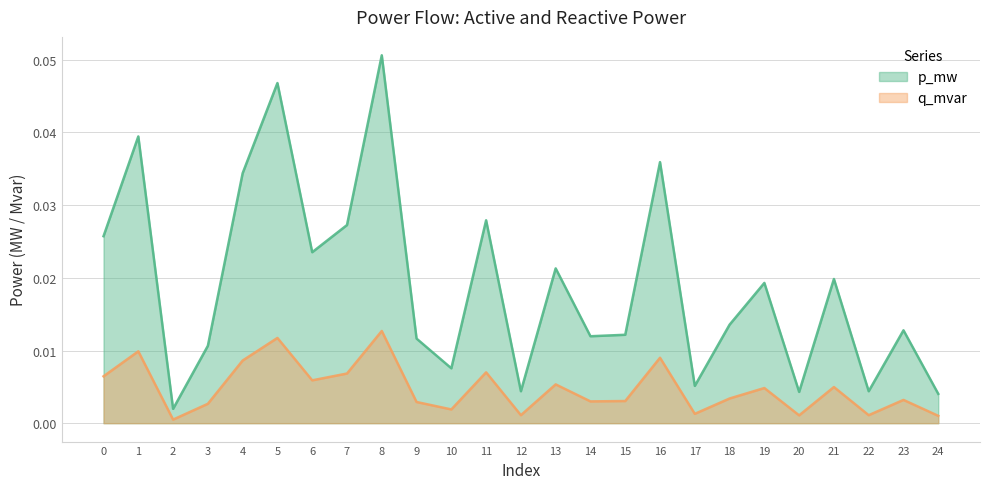

In p_mw, how many points are higher than both neighbors (excluding endpoints)?

9